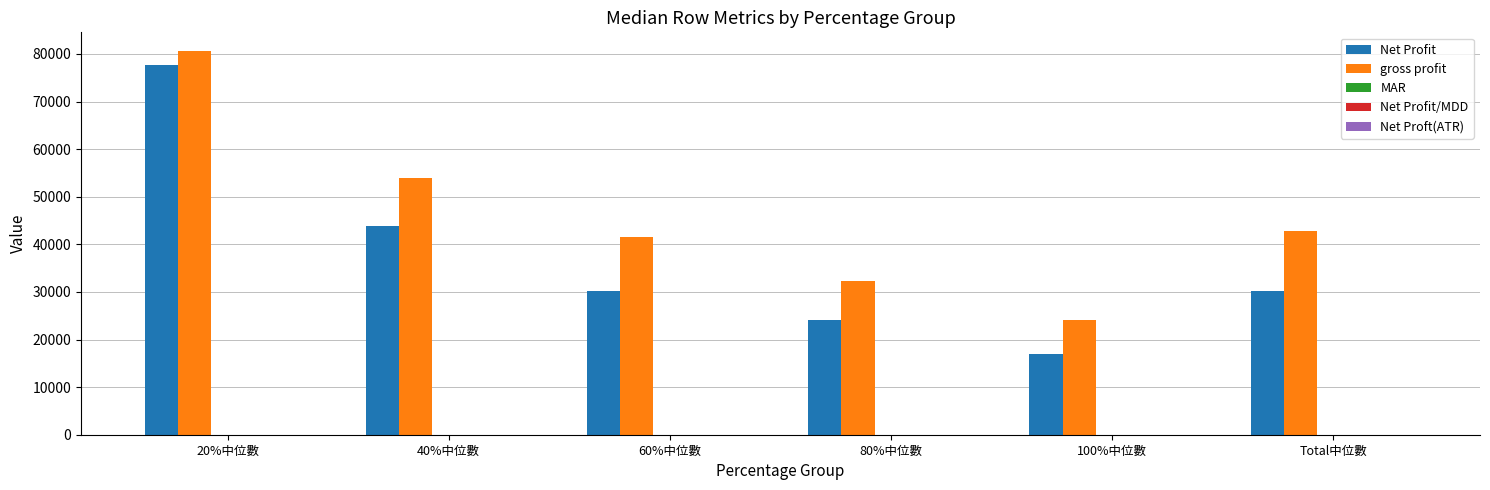

What is the greatest value displayed?

80512.5